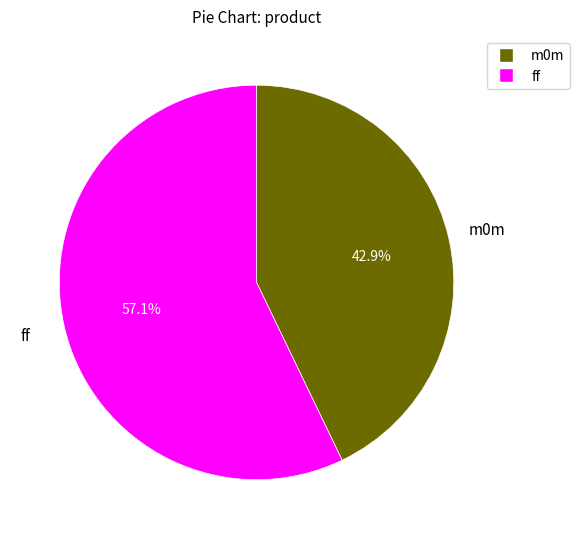

What is the total percentage of m0m and ff?

100.0%